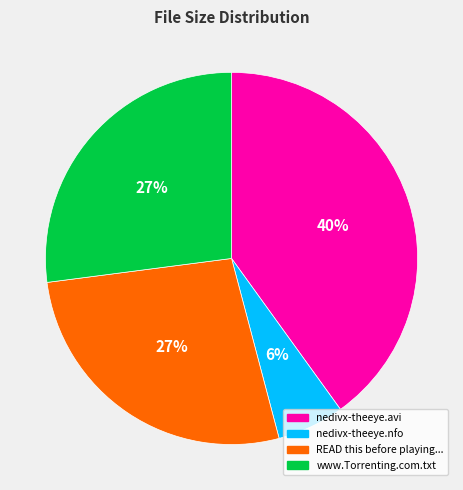

To the nearest percent, what is the difference between the www.Torrenting.com.txt and nedivx-theeye.avi slice percentages?

13%